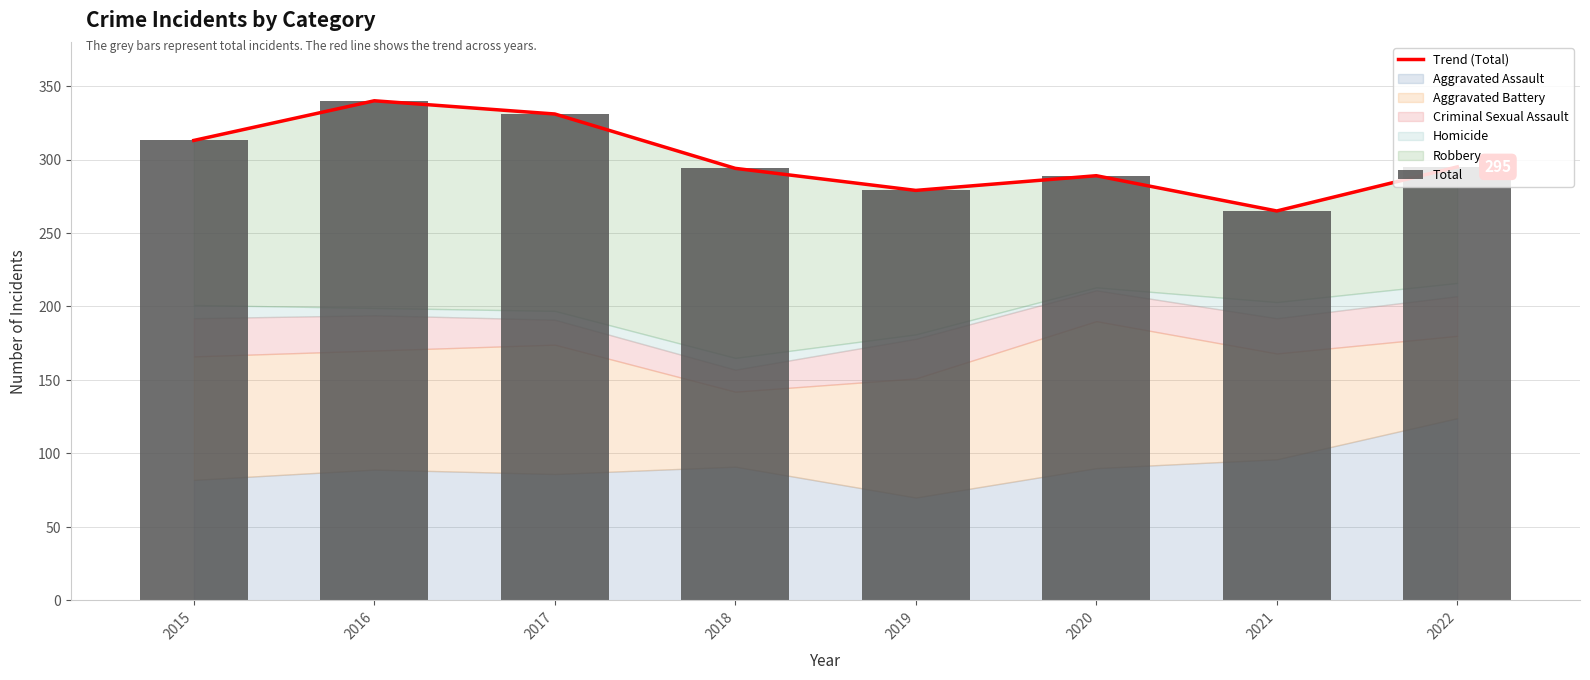

What is the average value of the Total series?

301